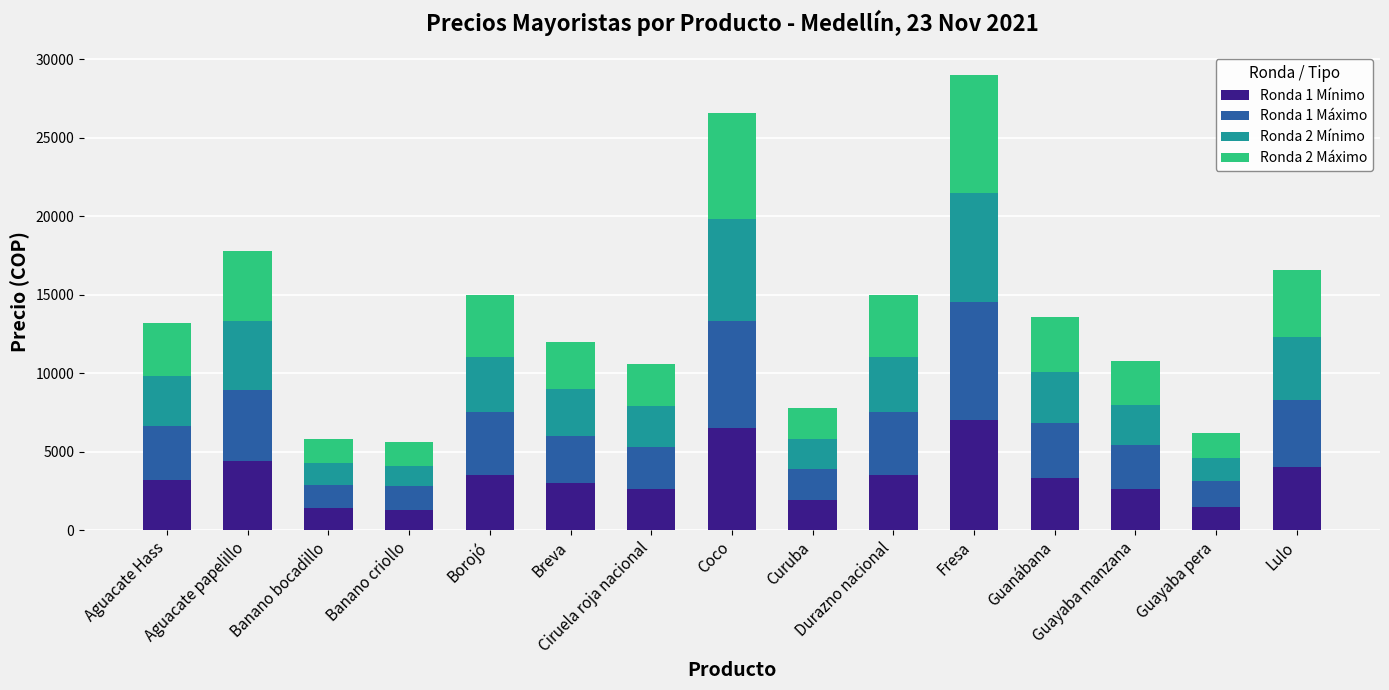

How many values in the Ronda 1 Mínimo series are below 3200?

7